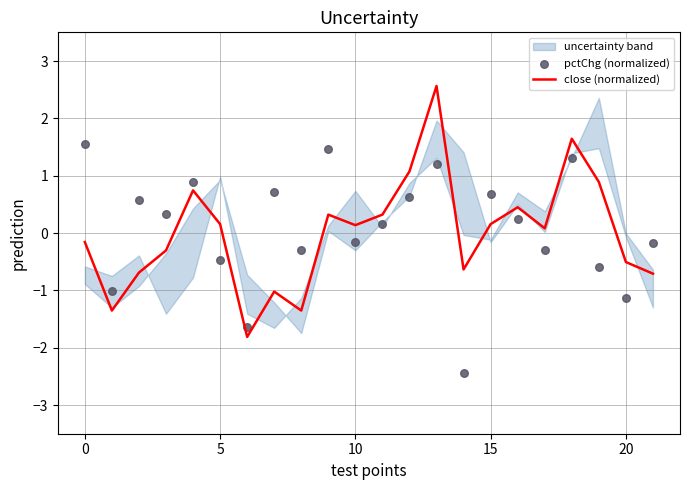

Which series contains the lowest Y value?

pctChg (normalized)